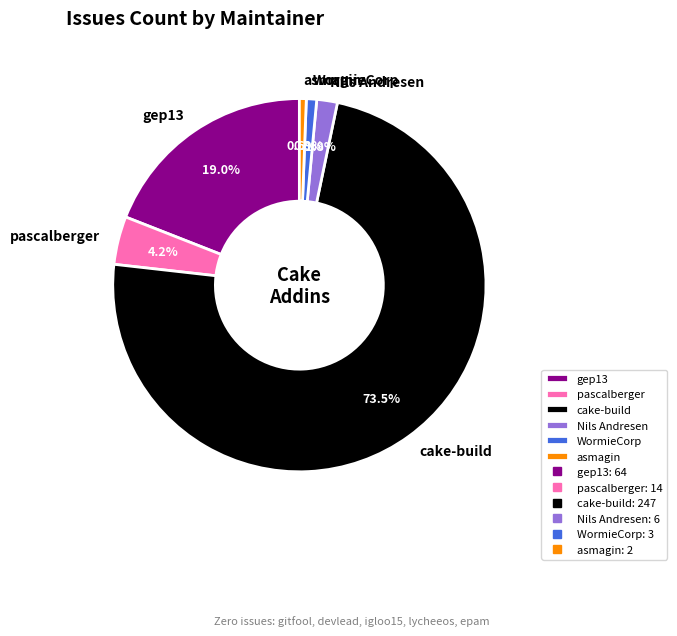

Is there any slice that represents more than half of the pie?

Yes